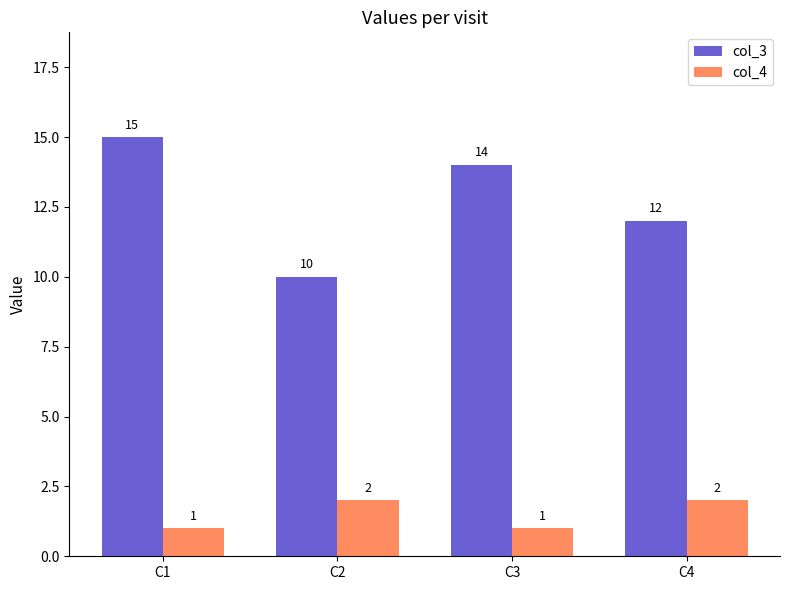

True or false: col_4 has a value of 3 at C2.

False